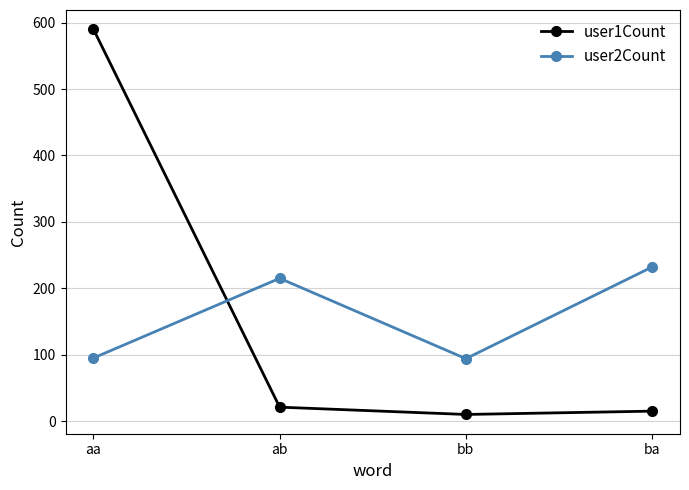

True or false: user1Count has a value of 15 at ba.

True